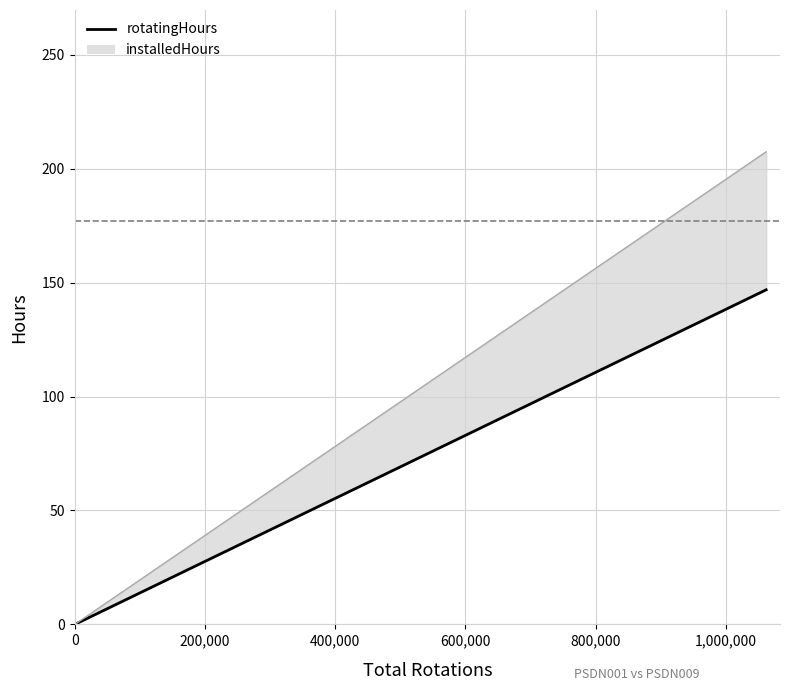

List the labels in order of rotatingHours value, largest first.

PSDN009, PSDN001